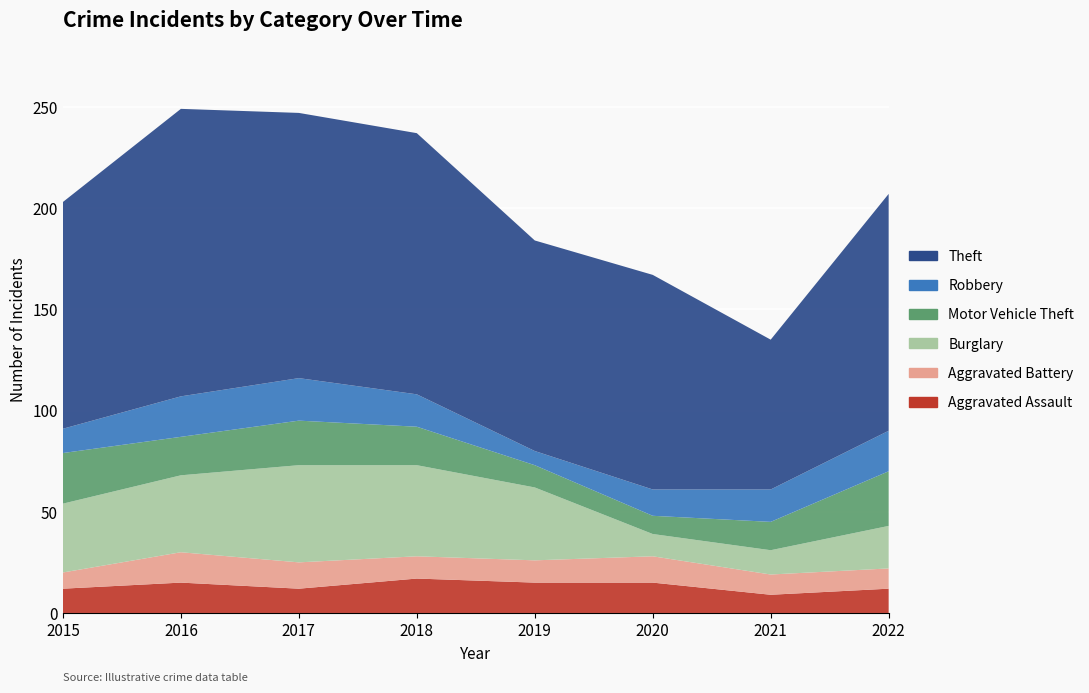

Reading right to left, what are all the values shown in this chart?

Aggravated Assault: 2022=12	2021=9	2020=15	2019=15	2018=17	2017=12	2016=15	2015=12
Aggravated Battery: 2022=10	2021=10	2020=13	2019=11	2018=11	2017=13	2016=15	2015=8
Burglary: 2022=21	2021=12	2020=11	2019=36	2018=45	2017=48	2016=38	2015=34
Motor Vehicle Theft: 2022=27	2021=14	2020=9	2019=11	2018=19	2017=22	2016=19	2015=25
Robbery: 2022=20	2021=16	2020=13	2019=7	2018=16	2017=21	2016=20	2015=12
Theft: 2022=117	2021=74	2020=106	2019=104	2018=129	2017=131	2016=142	2015=112